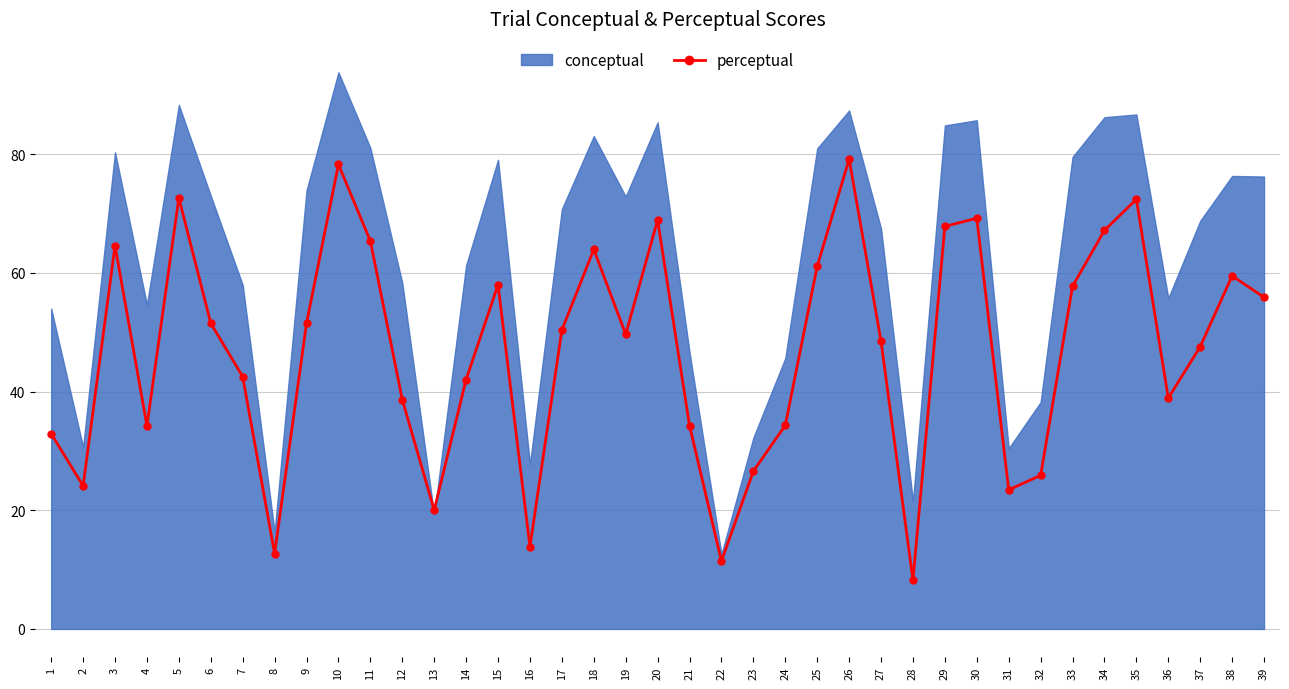

How many interior local peaks (higher than both neighbors) does the data have?

10